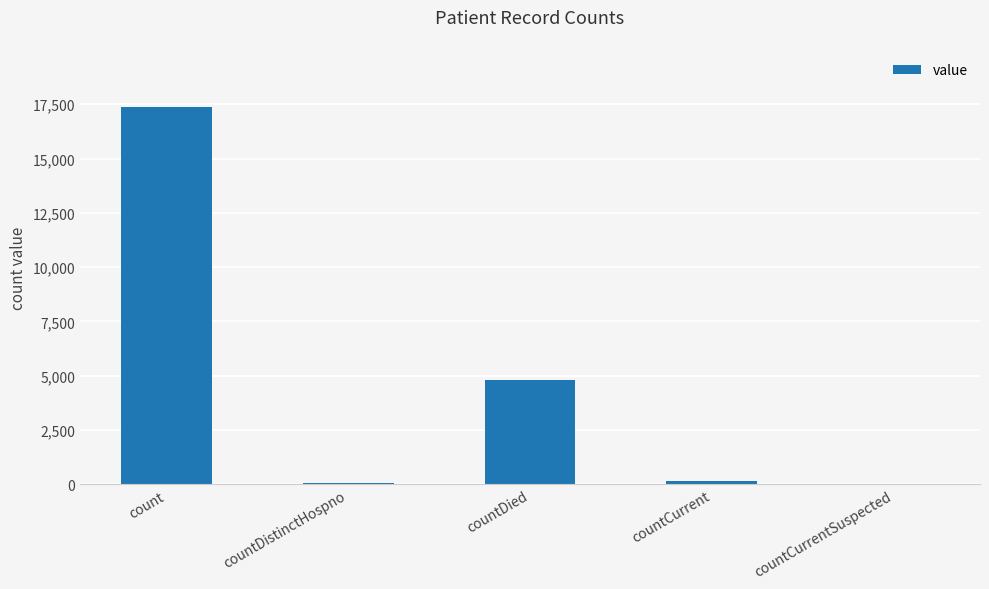

Which category has the highest value across all series?

count